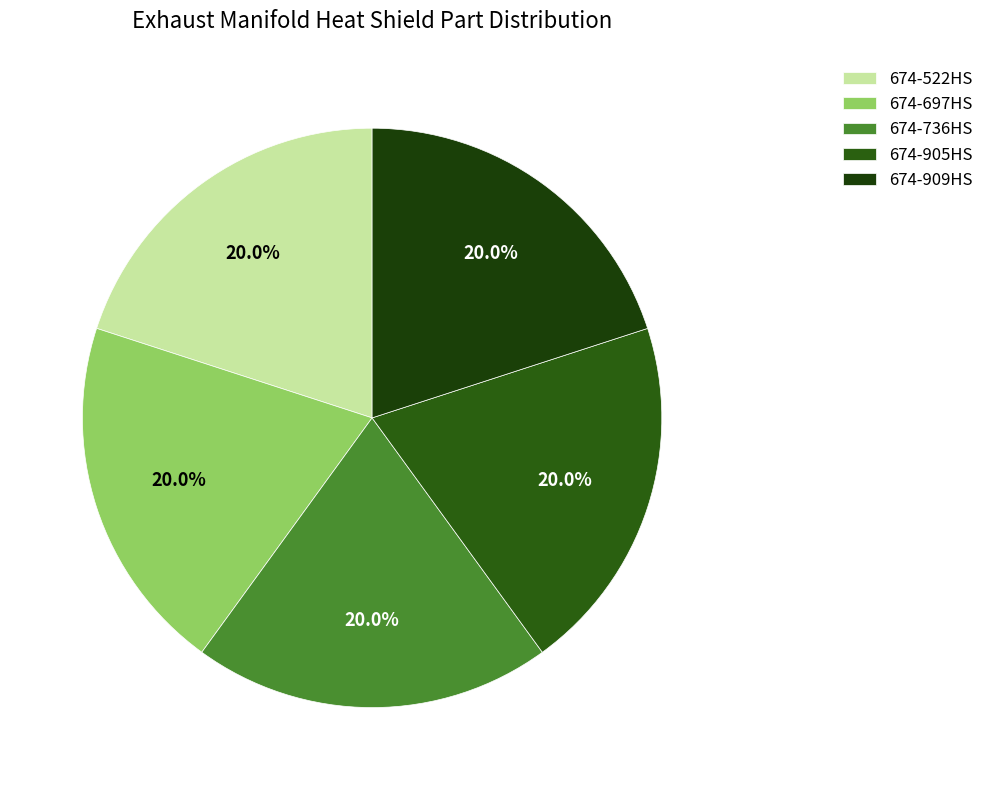

What is the total percentage of 674-909HS and 674-905HS?

40.0%